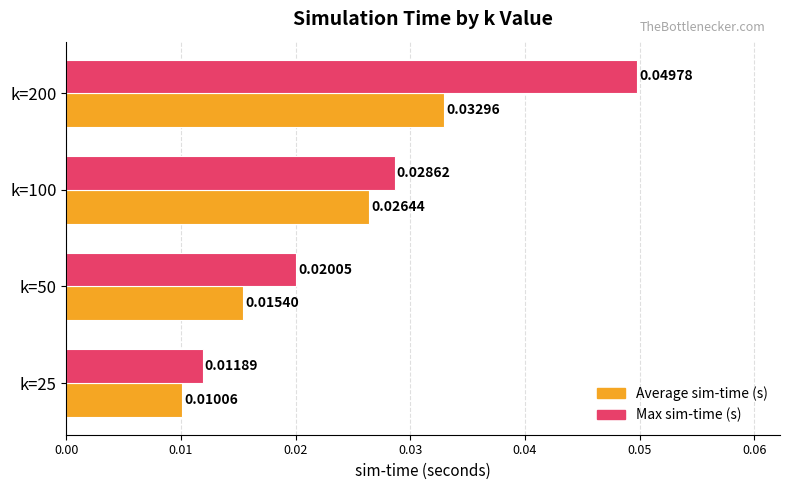

Between k=25 and k=200, which series saw the biggest shift?

Max sim-time (s)